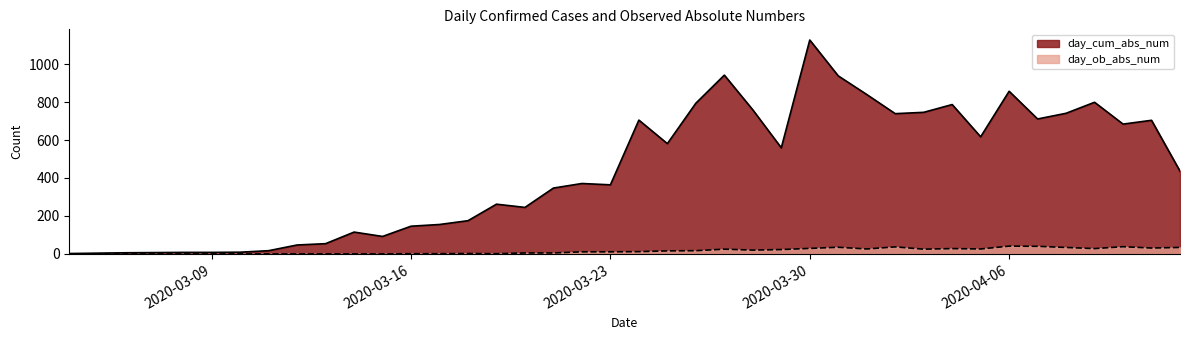

True or false: day_ob_abs_num and day_cum_abs_num cross at least once.

False